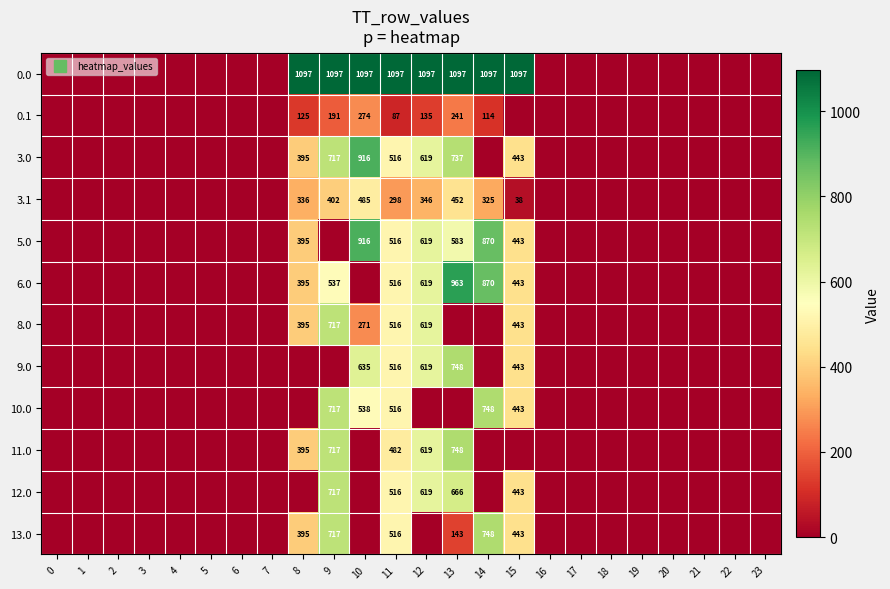

Is the value of 5.0 at 15 greater than the value of 3.0 at 12?

No